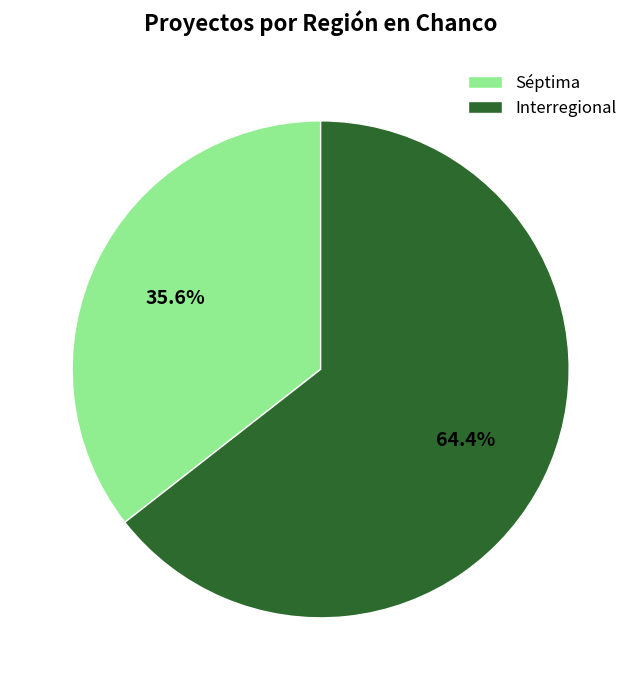

True or false: Interregional accounts for 64% of the total.

True